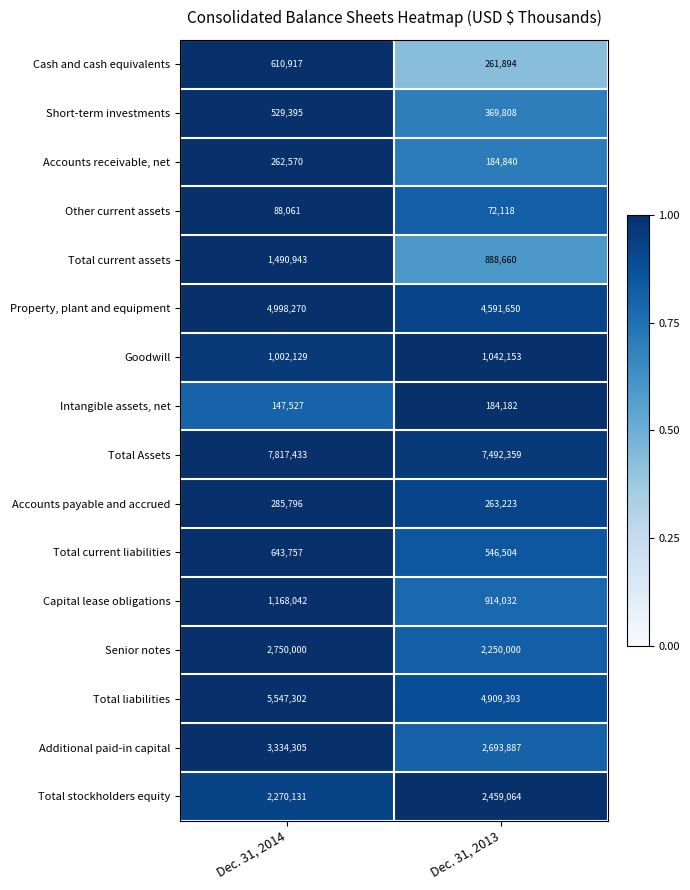

What is the spread (max minus min) of values at Dec. 31, 2013?

7420241